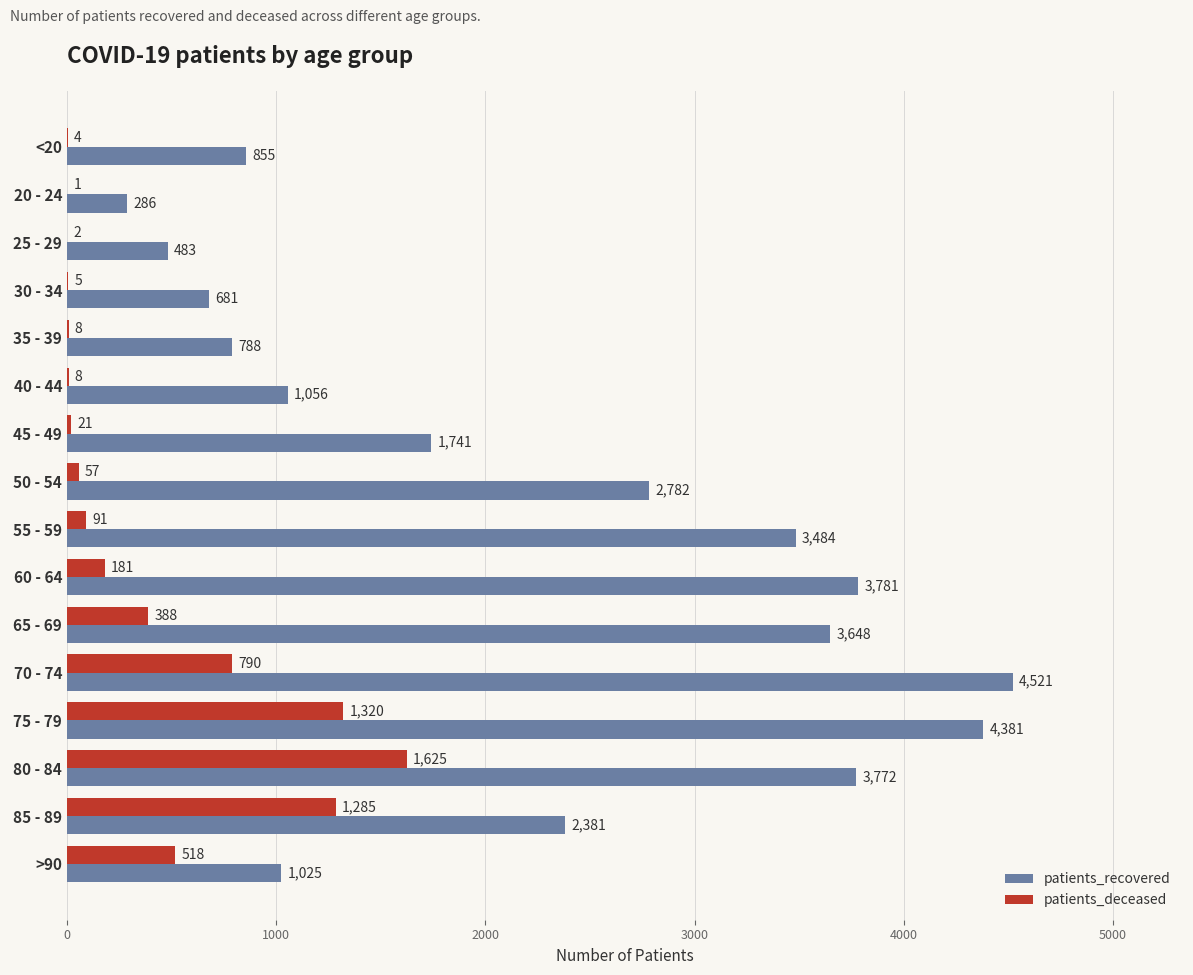

Between 25 - 29 and 70 - 74, which series saw the biggest shift?

patients_recovered